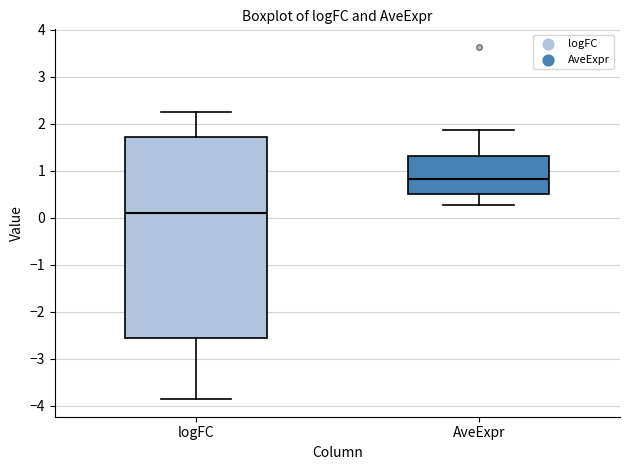

Where is the lower edge of the box for logFC on the y-axis? The values are not printed on the chart, so give them approximately, as read against the axis.

-2.6